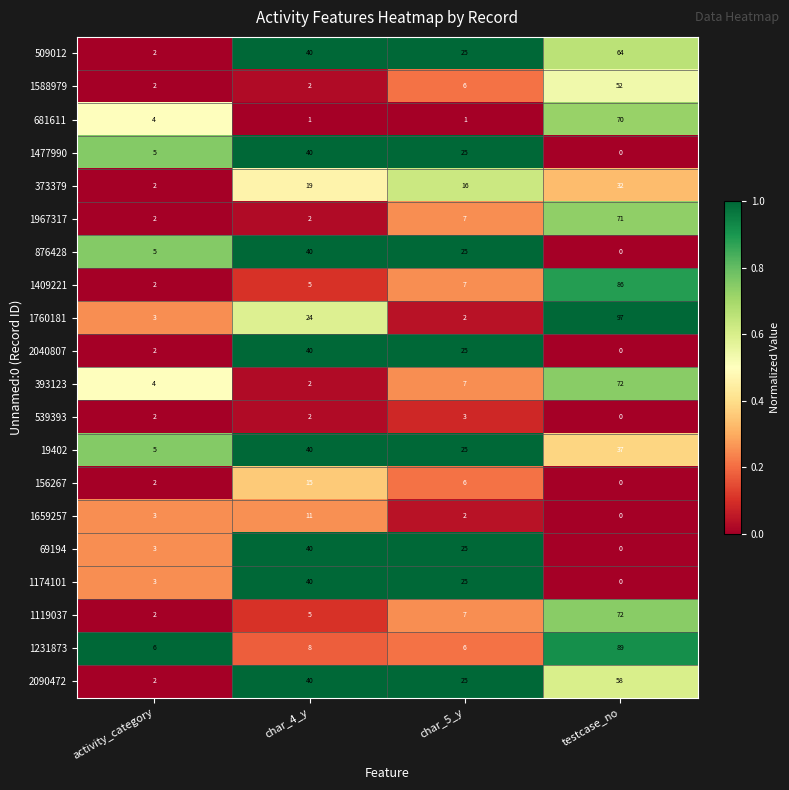

The value of 1174101 at char_5_y is 13. True or false?

False